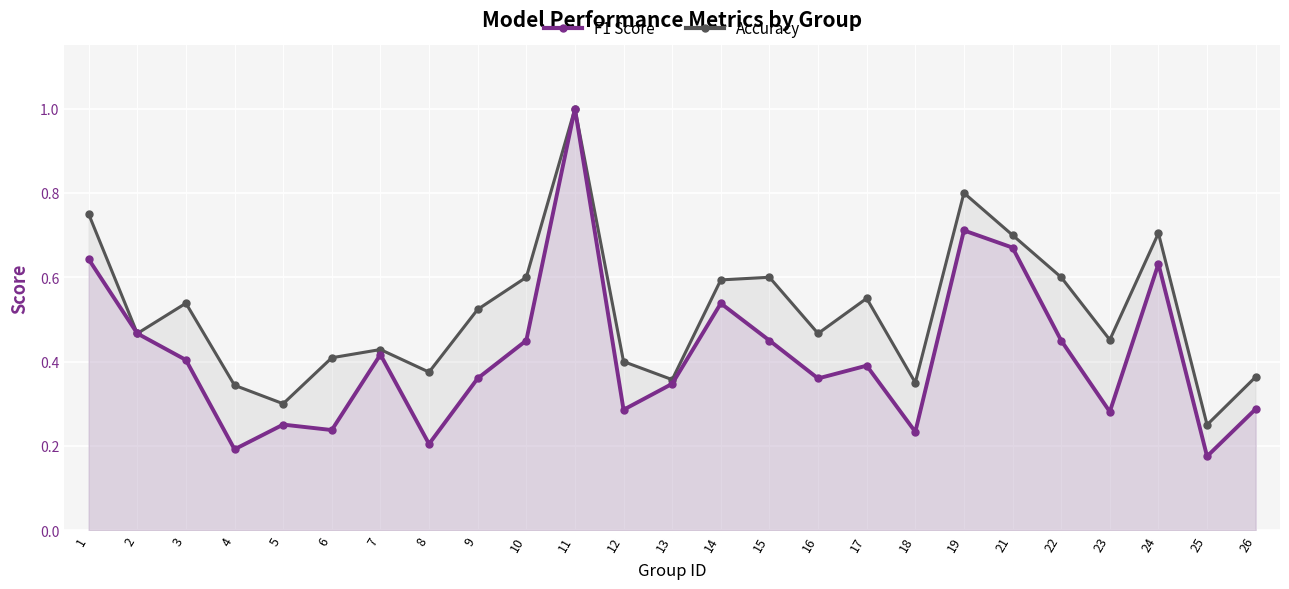

Is it true that Accuracy equals 0.1 at 2?

False